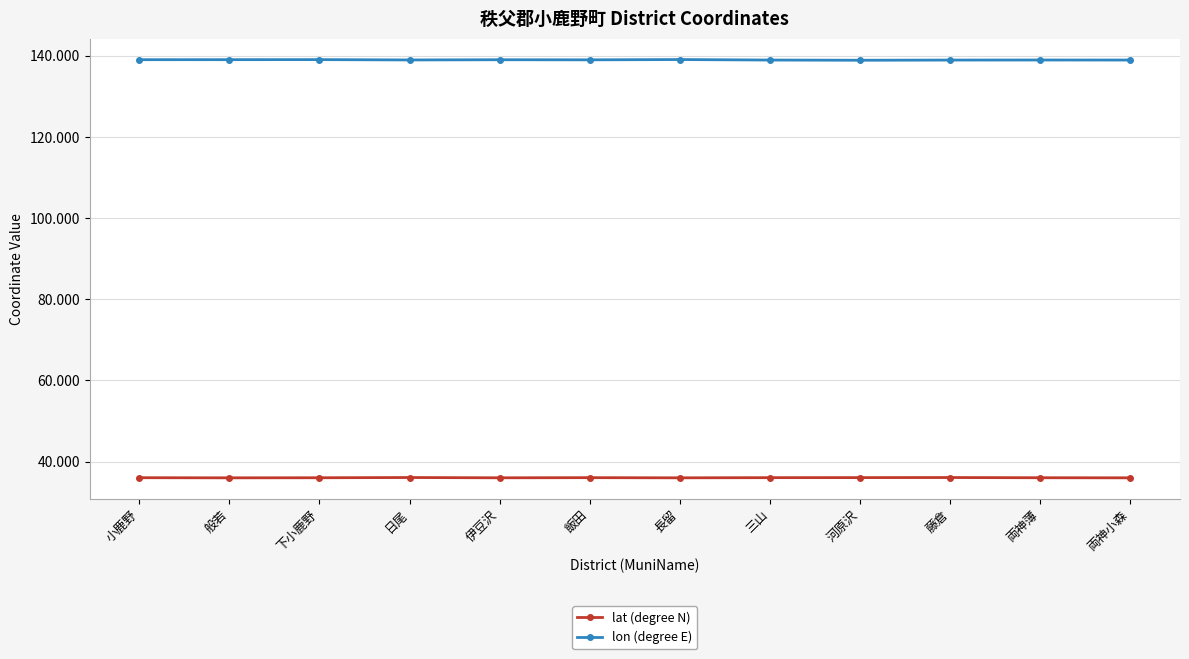

What is the minimum value shown in the chart?

36.0